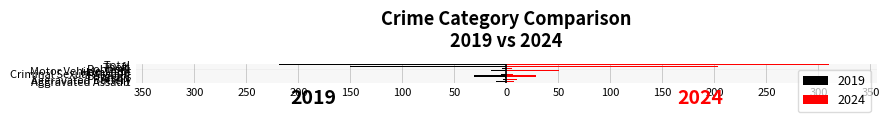

What is the label of the 1st bar from the left?

Aggravated Assault